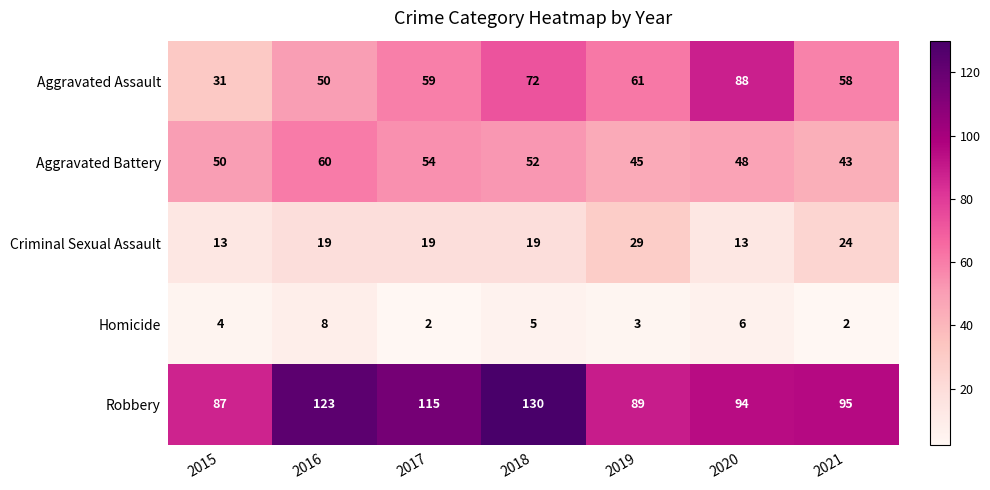

What is the difference between the highest and lowest values at 2016?

115